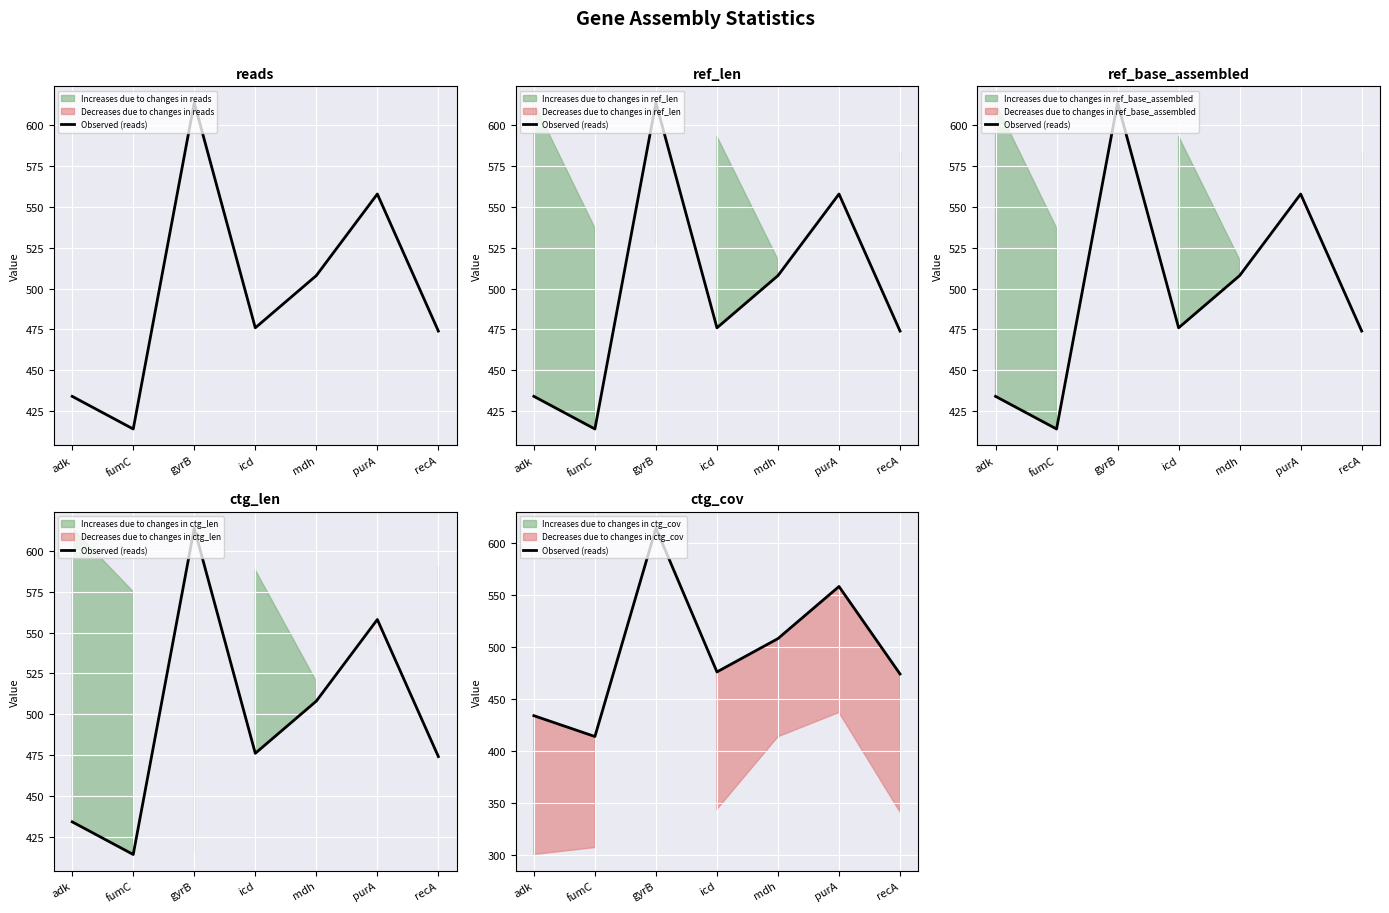

List the labels in order of value, largest first.

gyrB, purA, mdh, icd, recA, adk, fumC